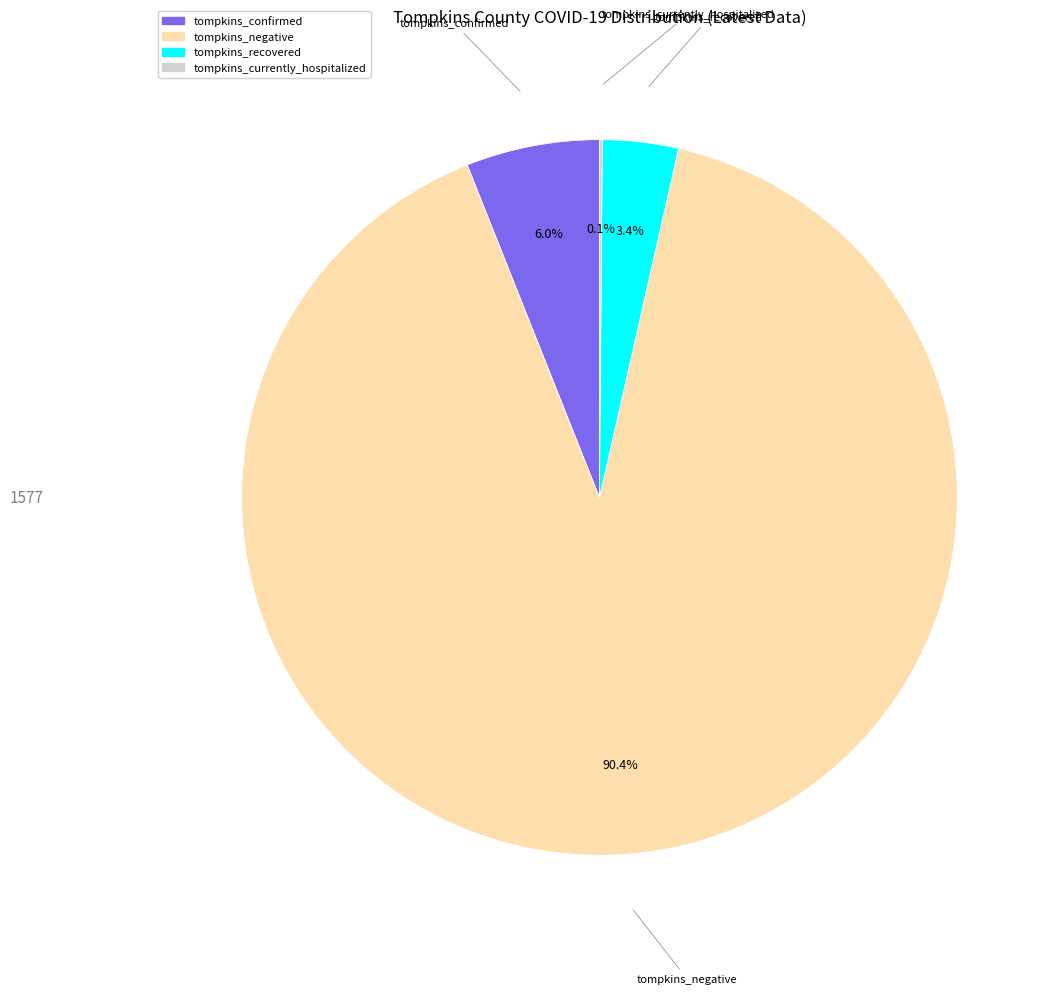

Is there any slice that represents more than half of the pie?

Yes